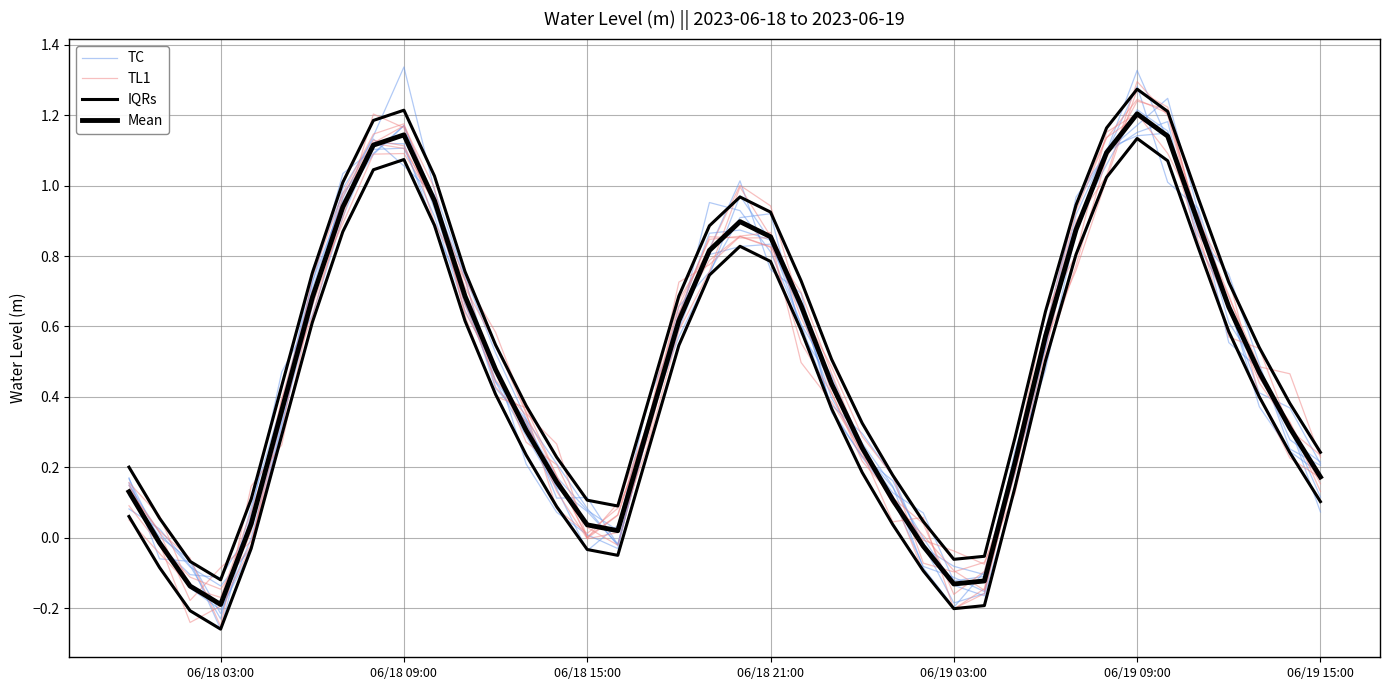

What is the sum of all IQRs values?

21.8